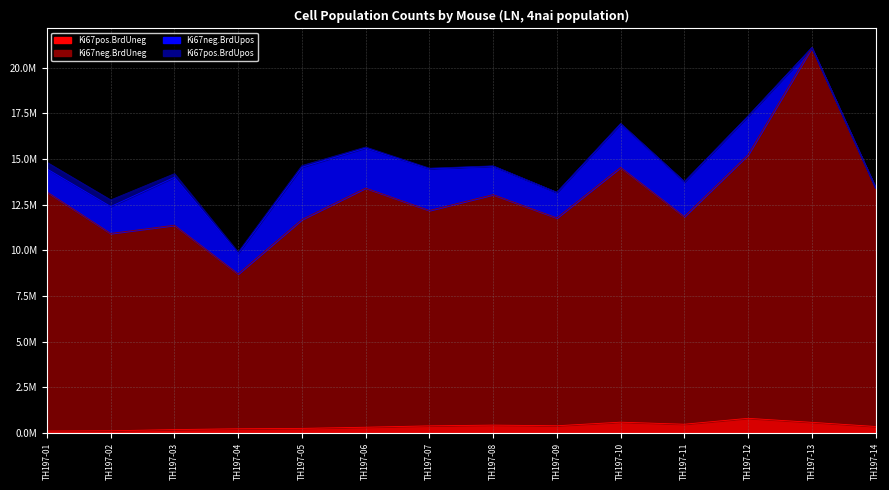

The value of Ki67pos.BrdUneg at TH197-01 is 67104.8. True or false?

False